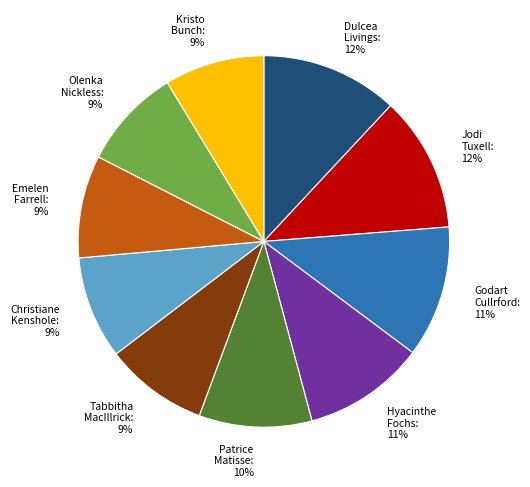

Between Tabbitha MacIllrick and Jodi Tuxell, which is larger?

Jodi Tuxell